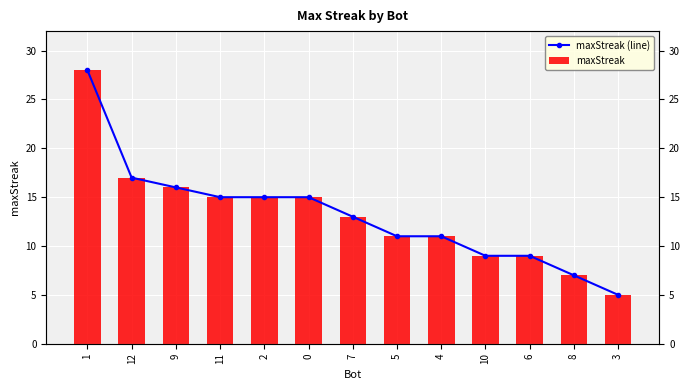

Count the number of categories in the chart.

13